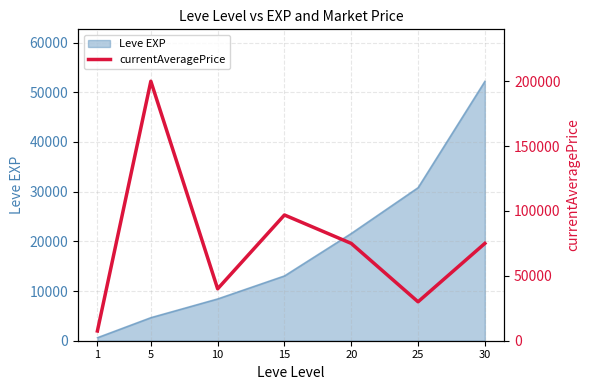

How many lines are shown in the chart?

1